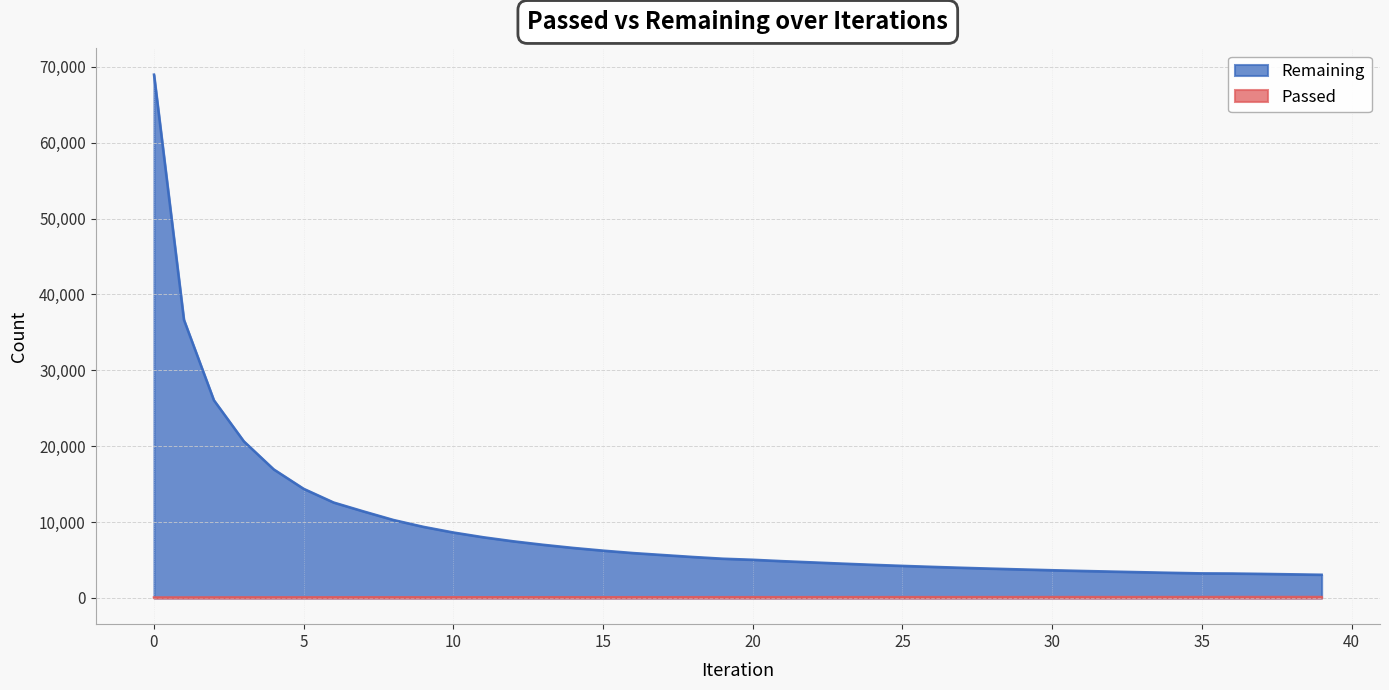

The value of Passed at 25 is 169. True or false?

False